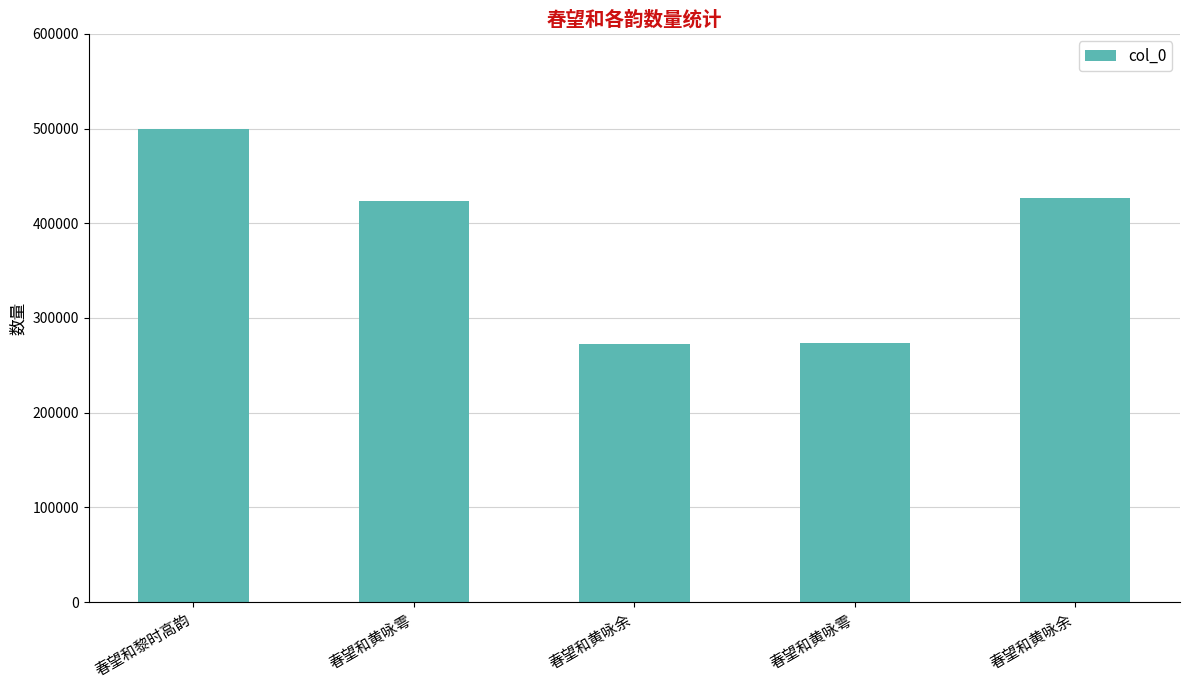

Are the bars horizontal?

No